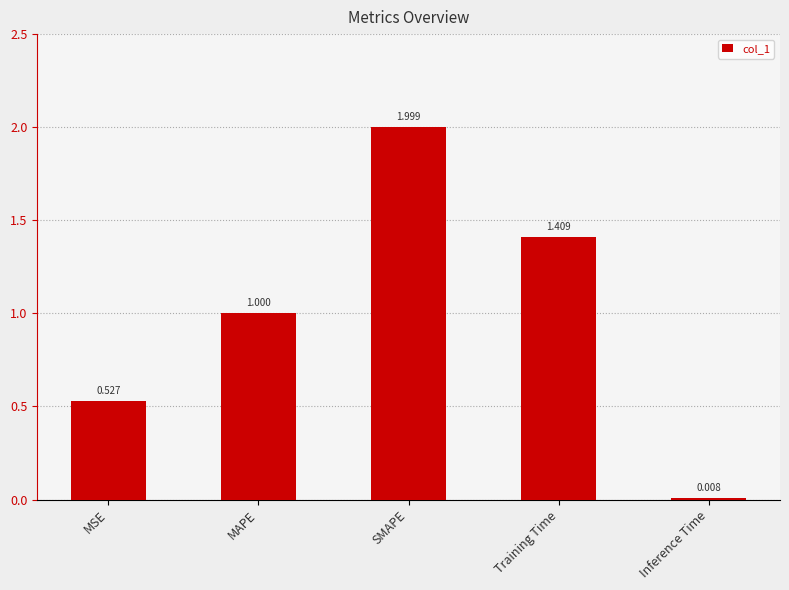

What is the average value?

1.0